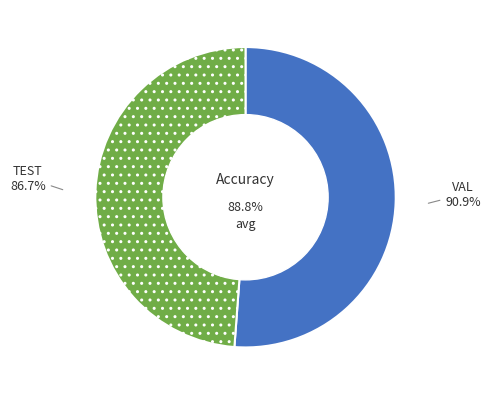

True or false: TEST accounts for 49% of the total.

True